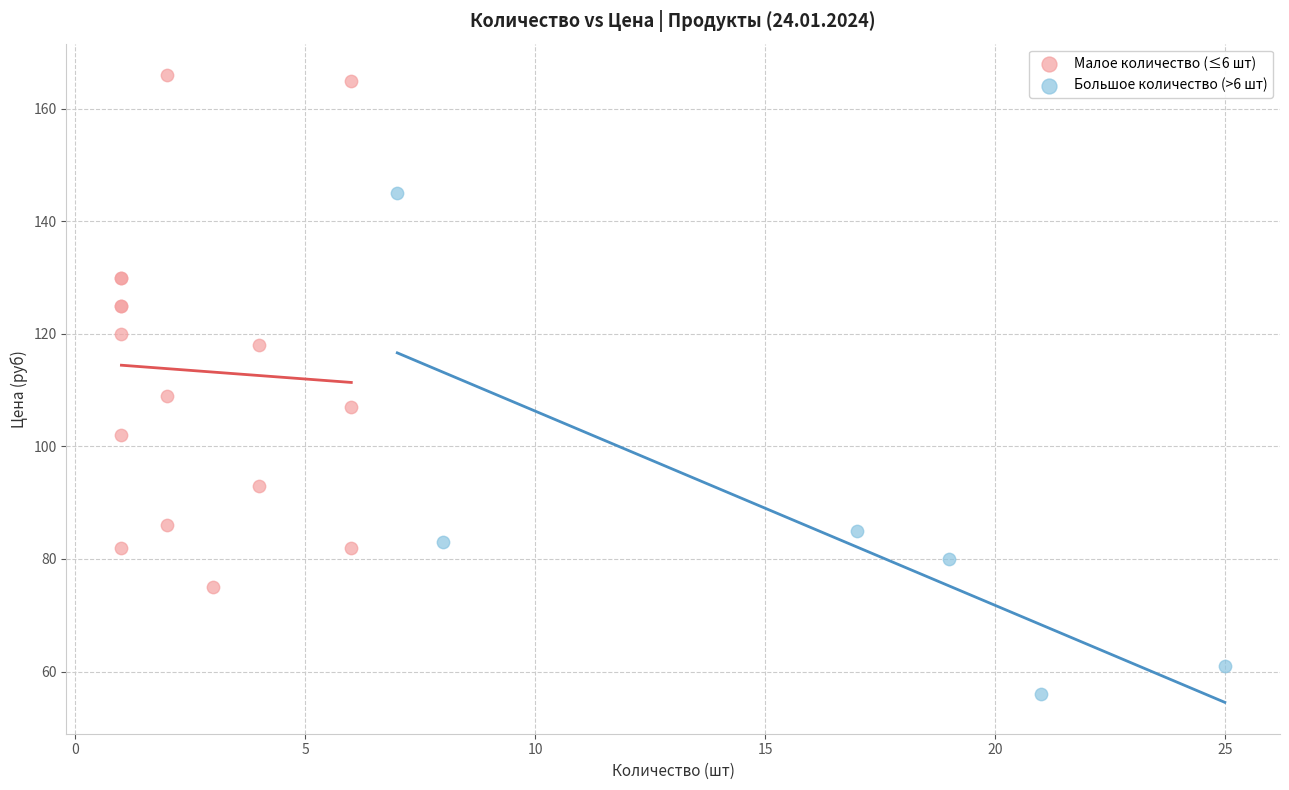

Which series contains the lowest Y value?

Большое количество (>6 шт)